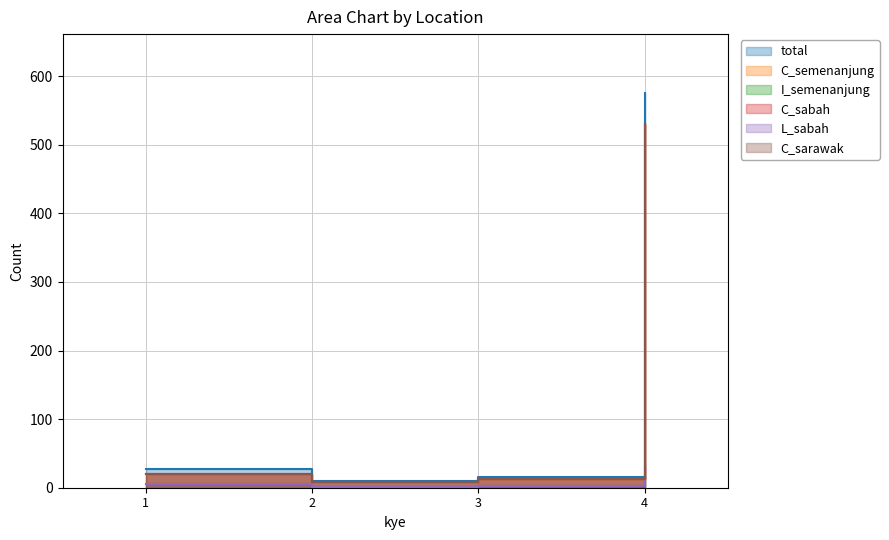

Reading left to right, what are all the values shown in this chart?

total: 28	10	15	575
C_semenanjung: 20	9	12	530
I_semenanjung: 5	1	3	17
C_sabah: 20	9	12	530
L_sabah: 5	1	3	31
C_sarawak: 20	9	12	530